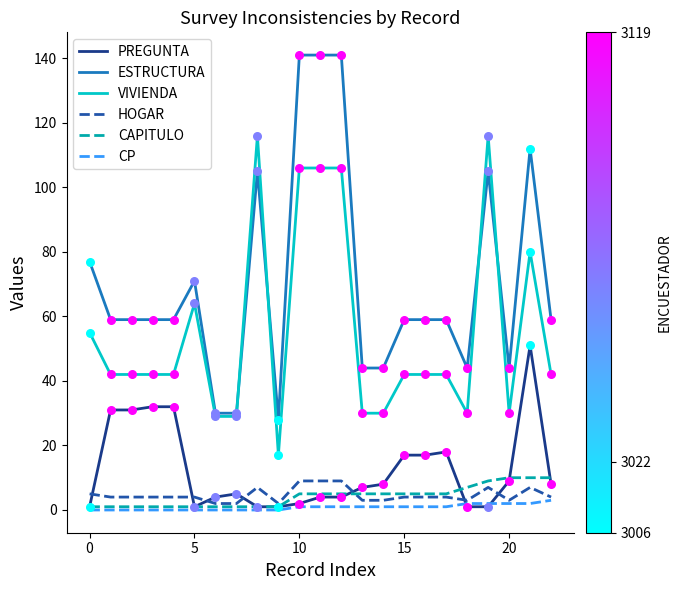

Which series has the largest total across all categories?

ESTRUCTURA